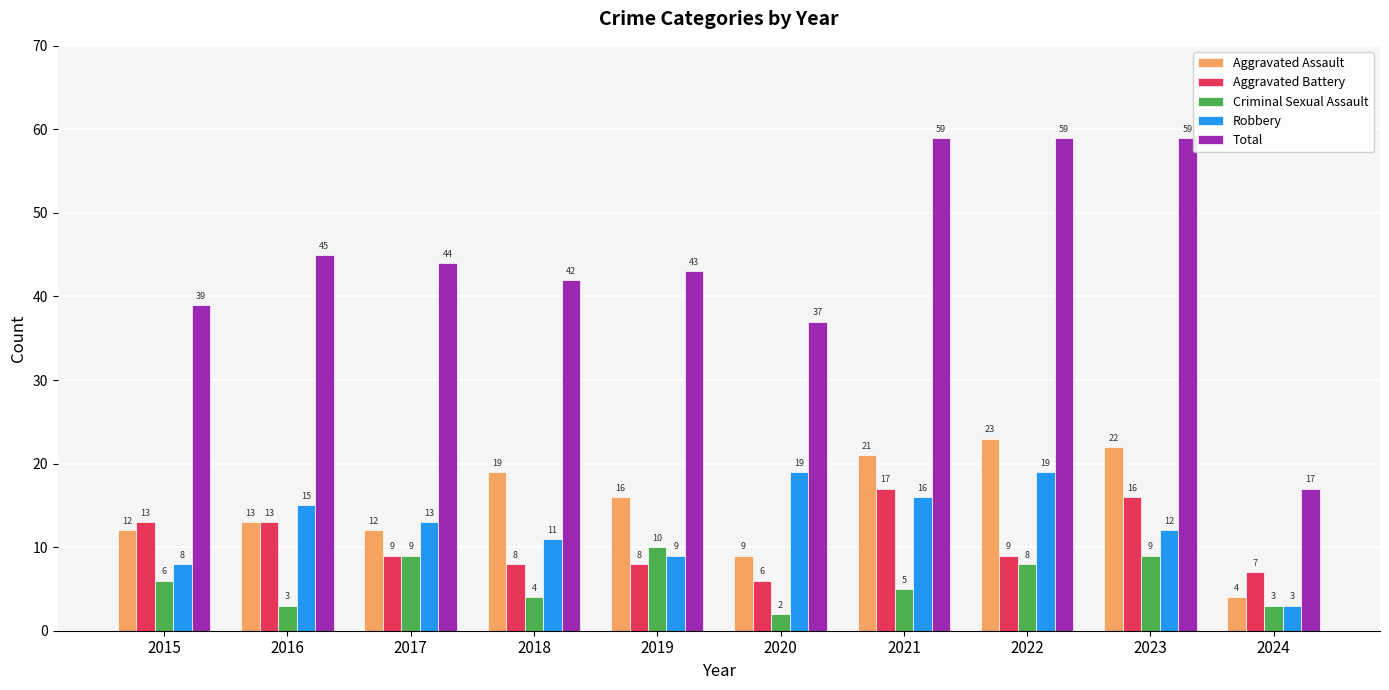

What is the value of the Robbery bar at the 4th from the left?

11